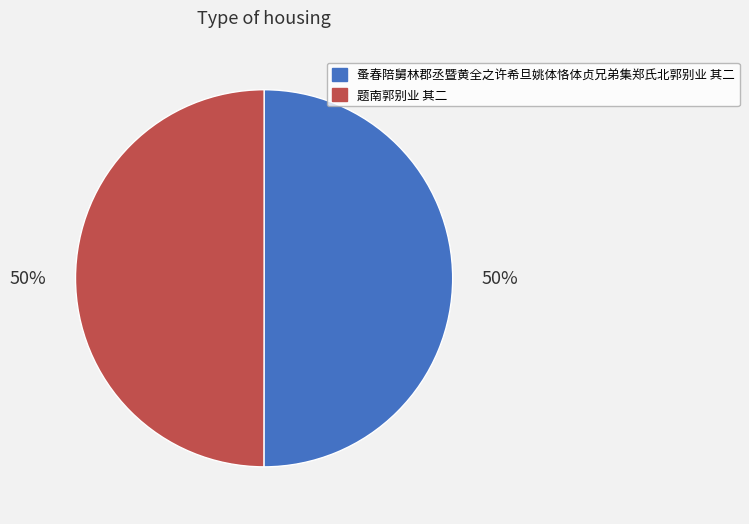

What percentage is the 题南郭别业 其二 slice, to the nearest percent?

50%